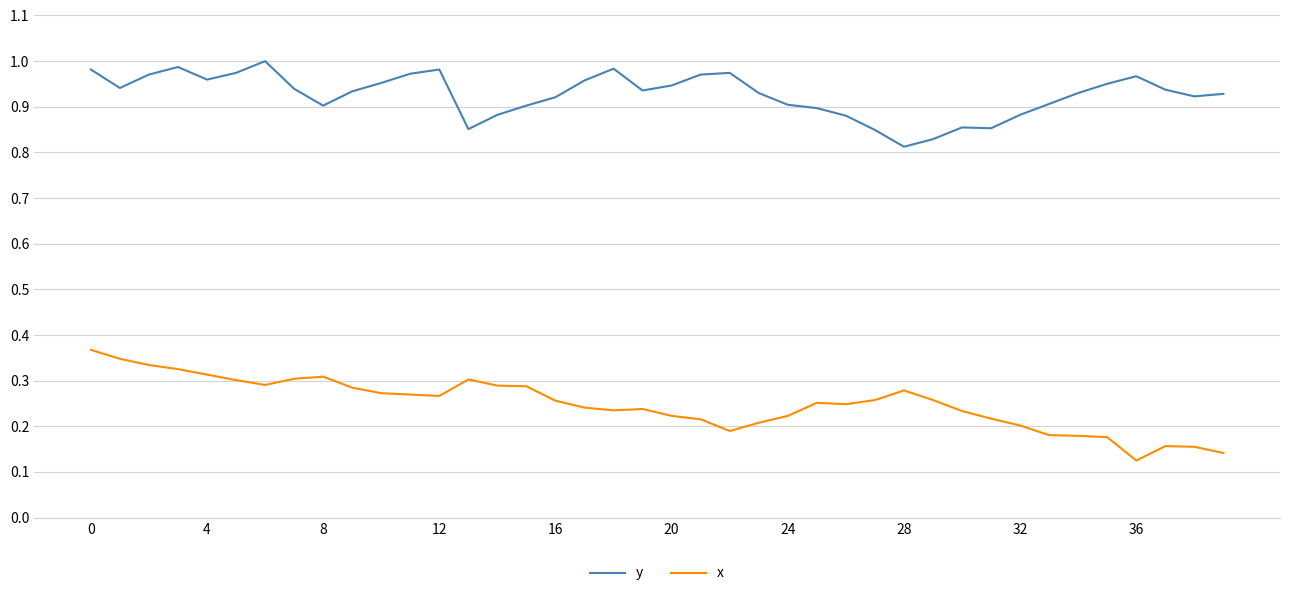

True or false: y and x cross at least once.

False